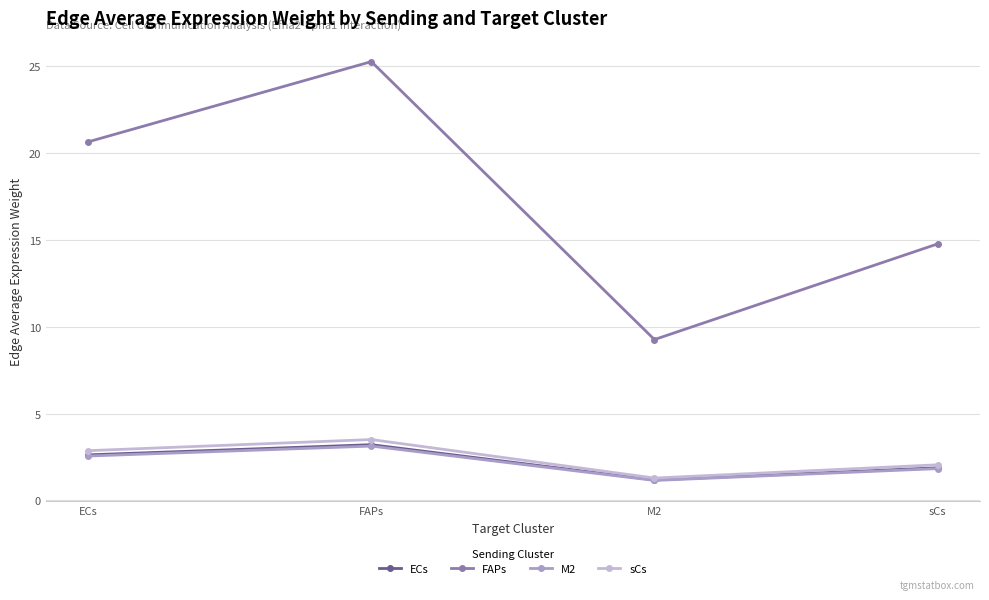

At which category does the chart reach its minimum across all series?

M2